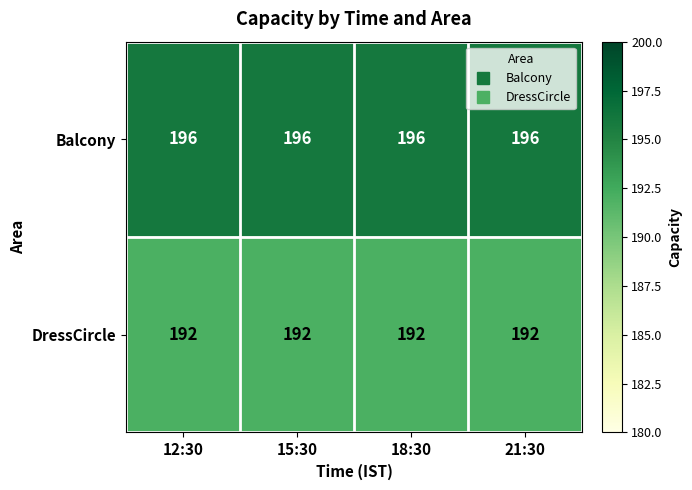

Rank the series by their maximum value, from highest to lowest.

Balcony, DressCircle